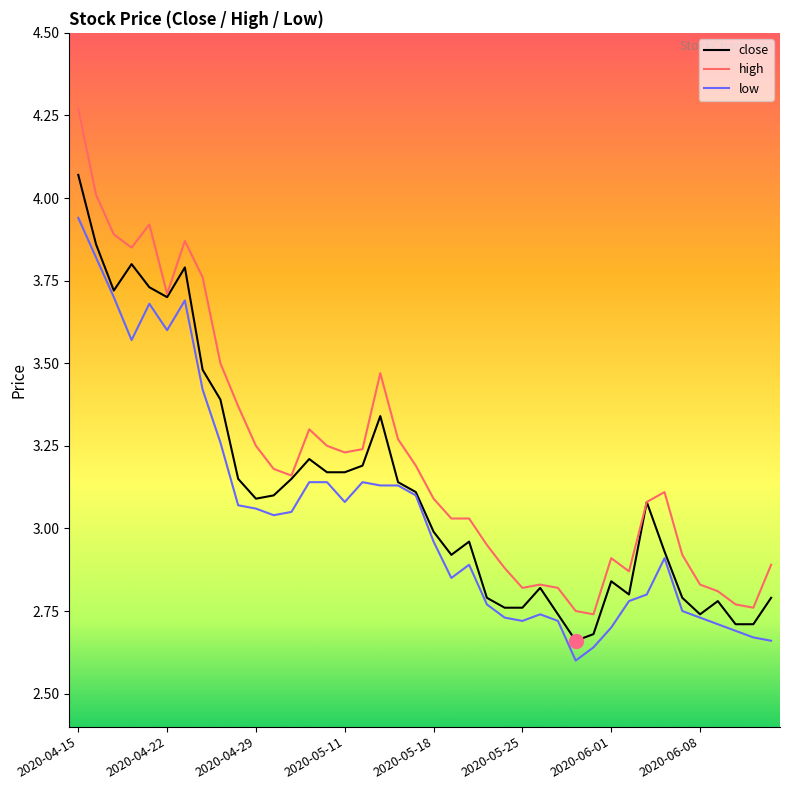

Rank the series by their maximum value, from highest to lowest.

high, close, low